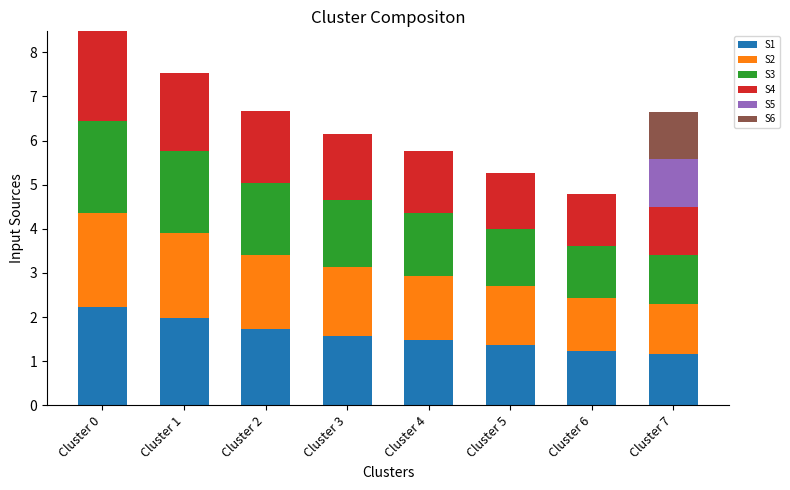

True or false: S1 has a value of 2.9 at Cluster 2.

False